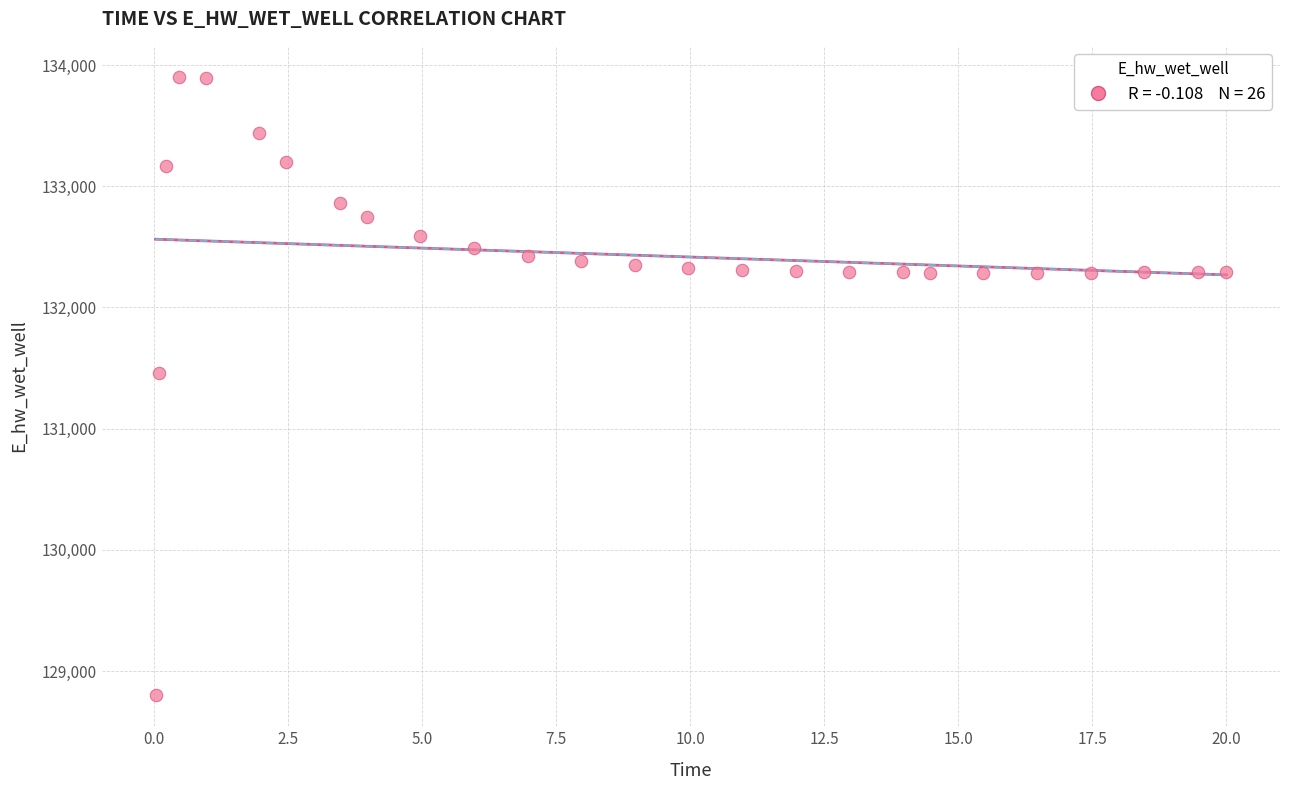

What Y value in the scatter plot is closest to 131351?

131461.0